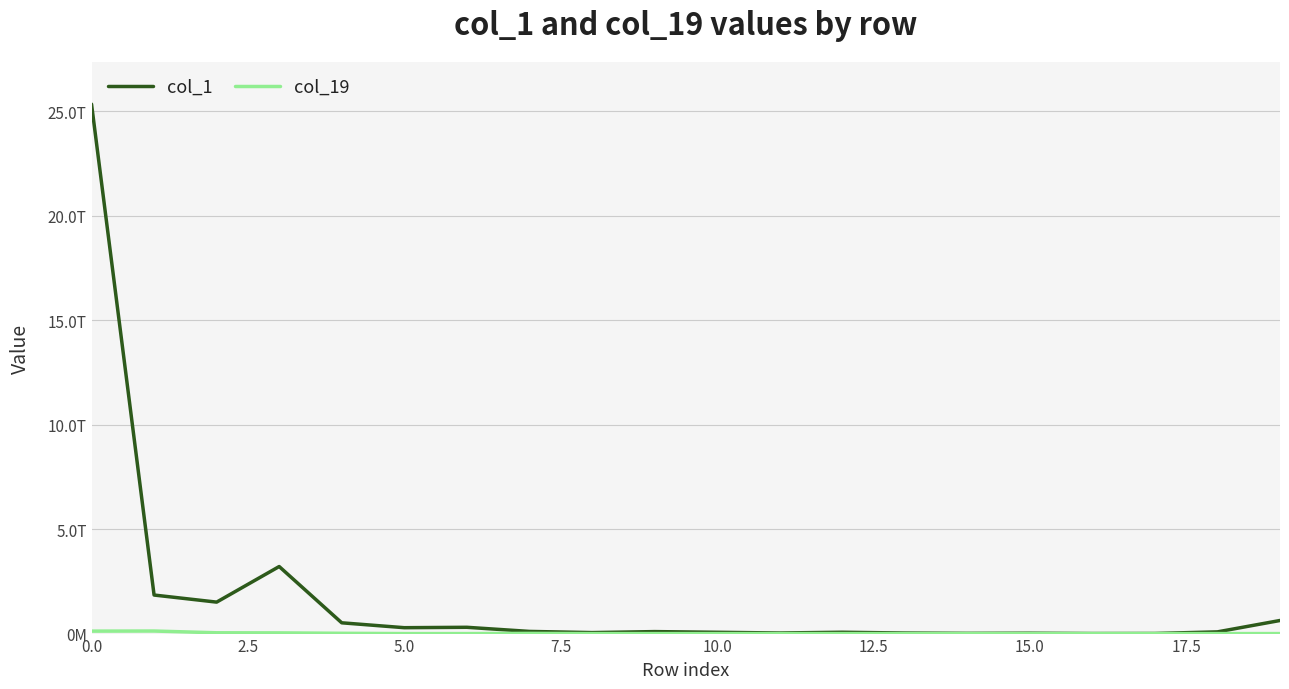

Does the chart display data point markers on the line(s)?

No